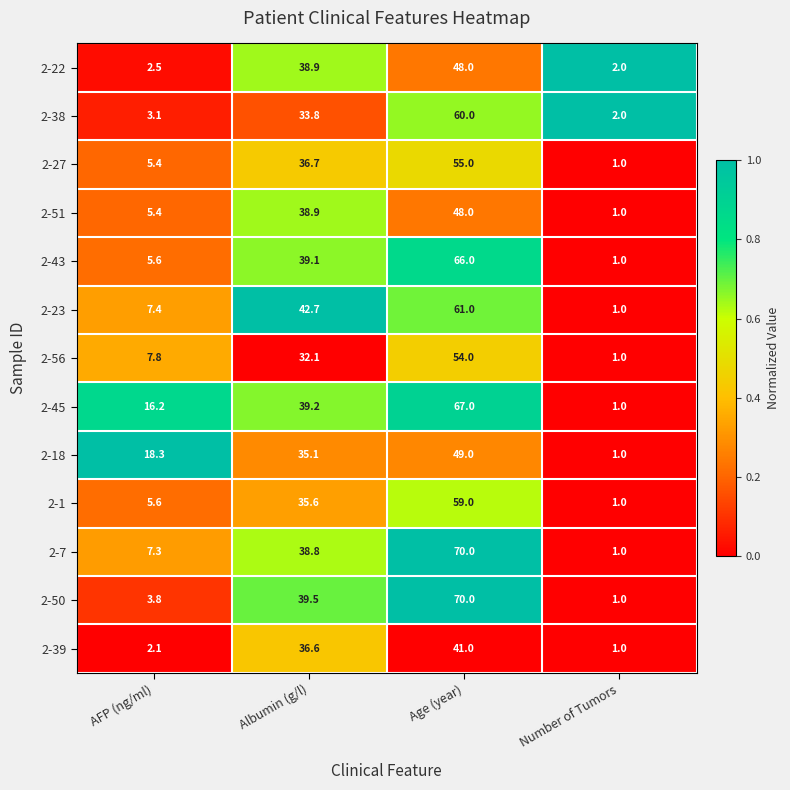

What is the maximum value for 2-23?

61.0